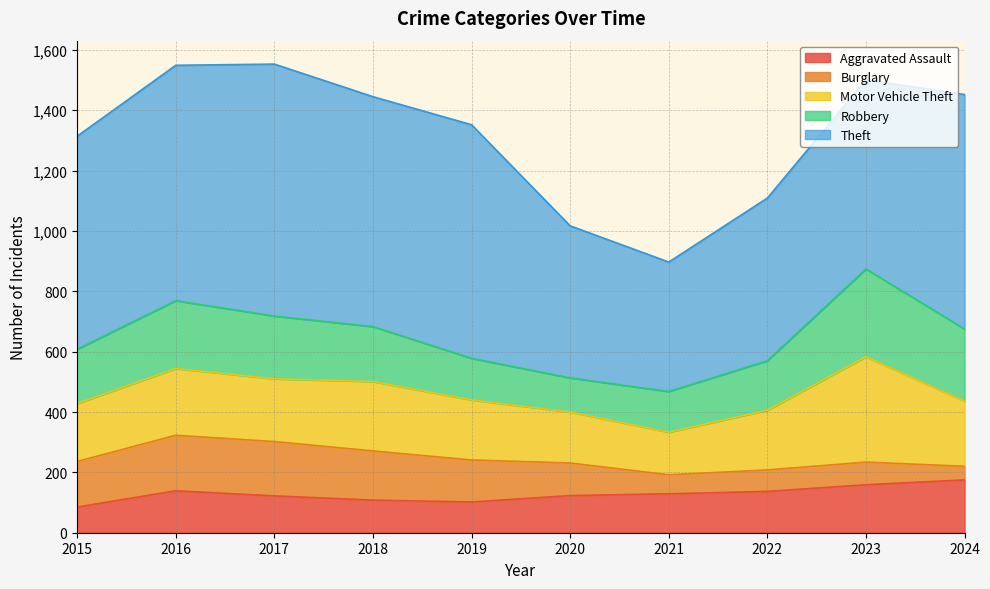

List the labels in order of Robbery value, largest first.

2023, 2024, 2016, 2017, 2018, 2015, 2022, 2019, 2021, 2020